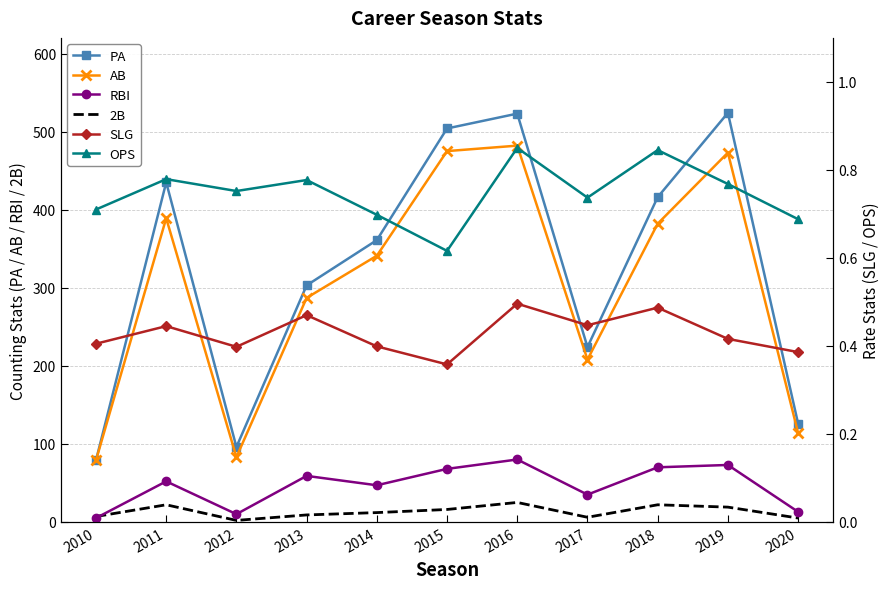

Which category has the highest value across all series?

2019